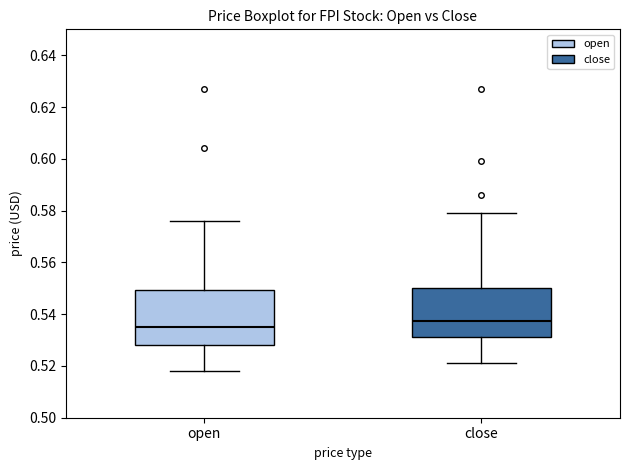

Which box has the highest median line?

close